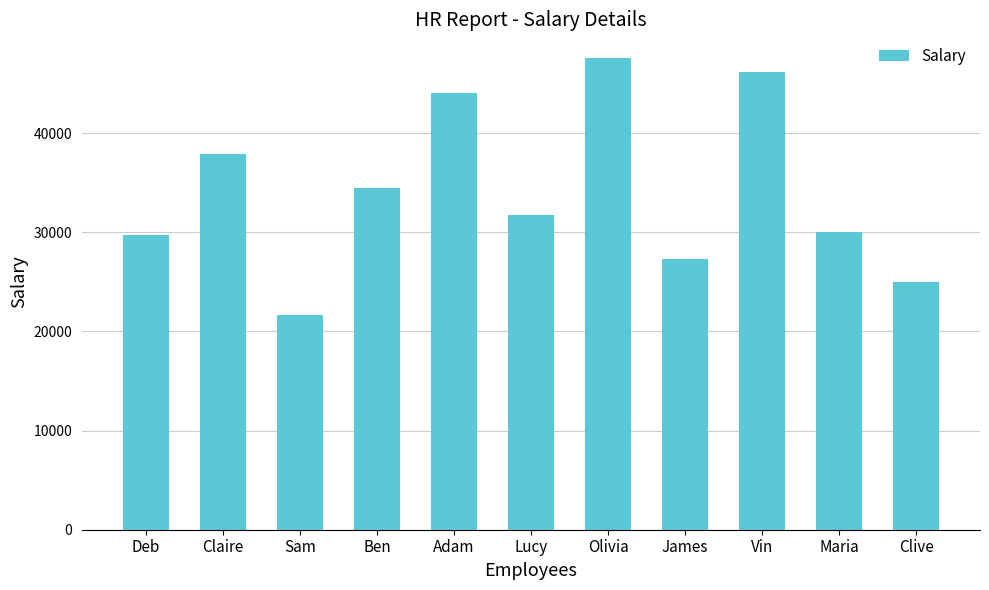

Which has a higher value, Maria or Clive?

Maria